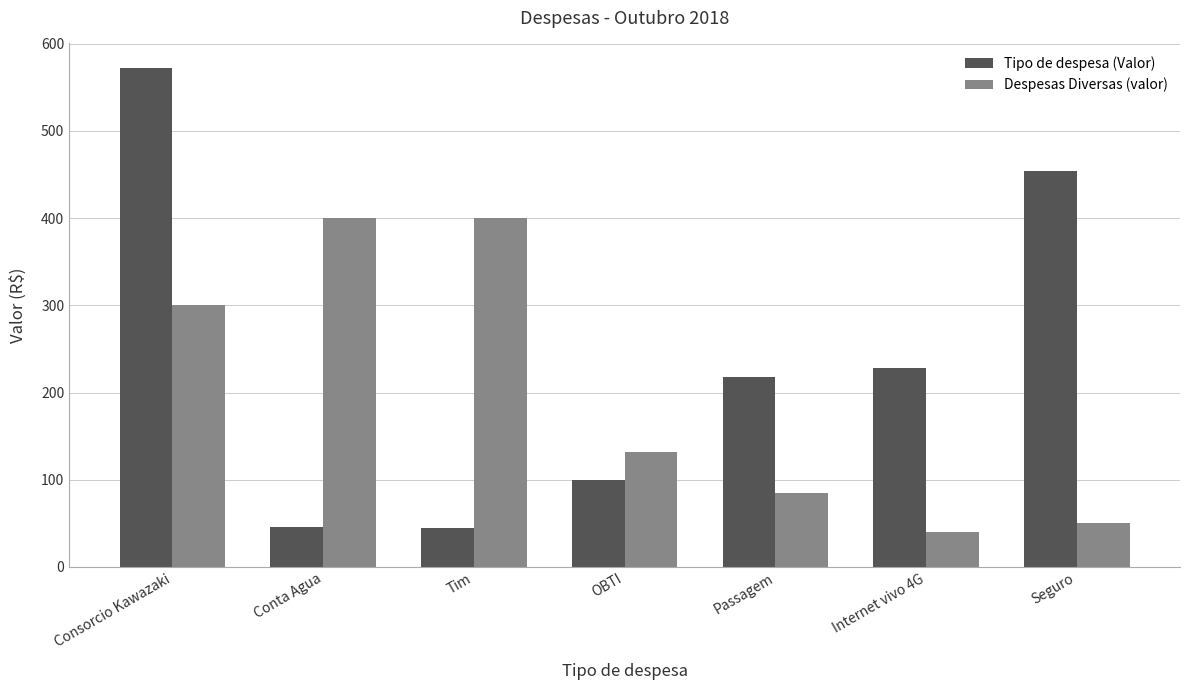

Is the value of Tipo de despesa (Valor) at Passagem greater than the value of Despesas Diversas (valor) at OBTI?

Yes